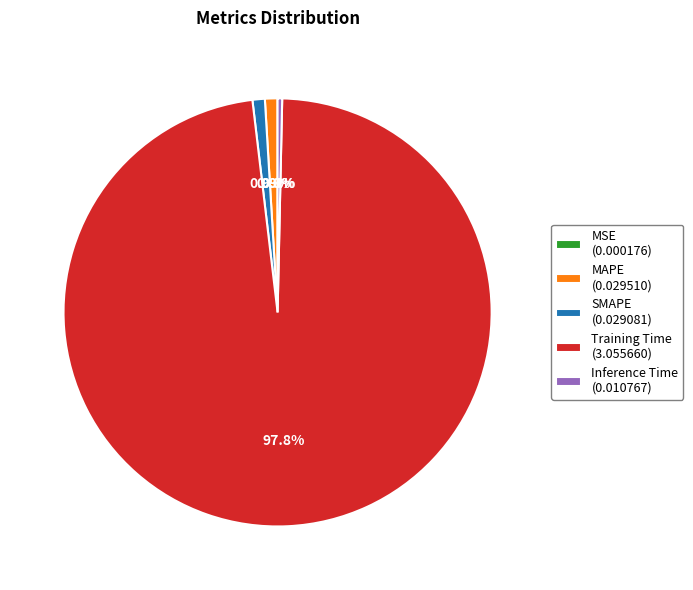

Between Inference Time (0.010767) and SMAPE (0.029081), which is larger?

SMAPE (0.029081)